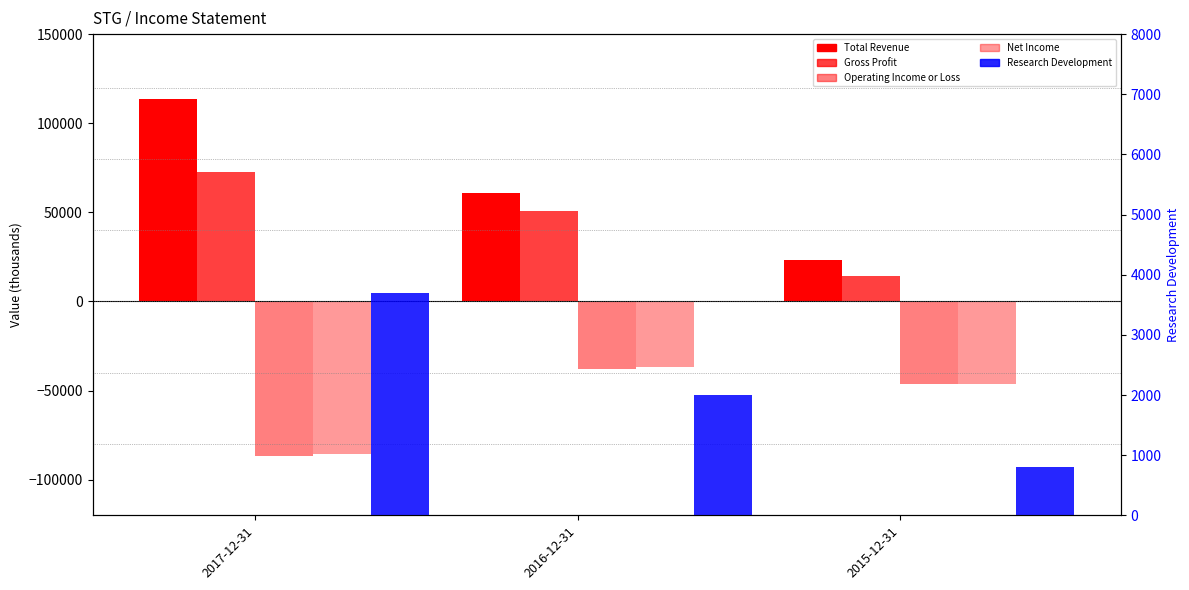

True or false: Total Revenue has a value of 88812 at 2016-12-31.

False